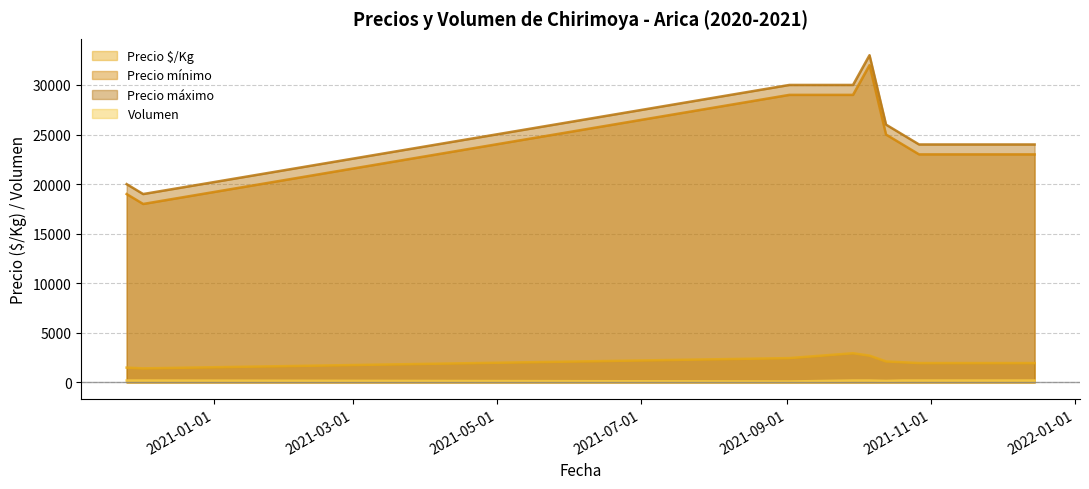

How many data points in Volumen are less than 200?

2